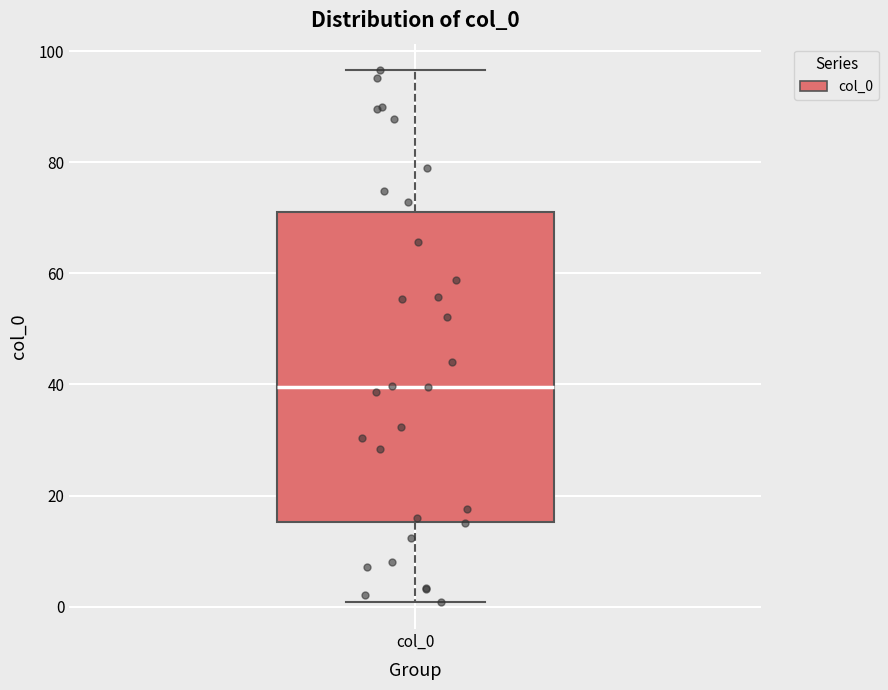

Read this box plot against the y-axis: the position of the median line, the range covered by the box, and the ends of both whiskers. The values are not printed on the chart, so give them approximately, as read against the axis.

median 40, box 16 to 72, whiskers 0 to 96